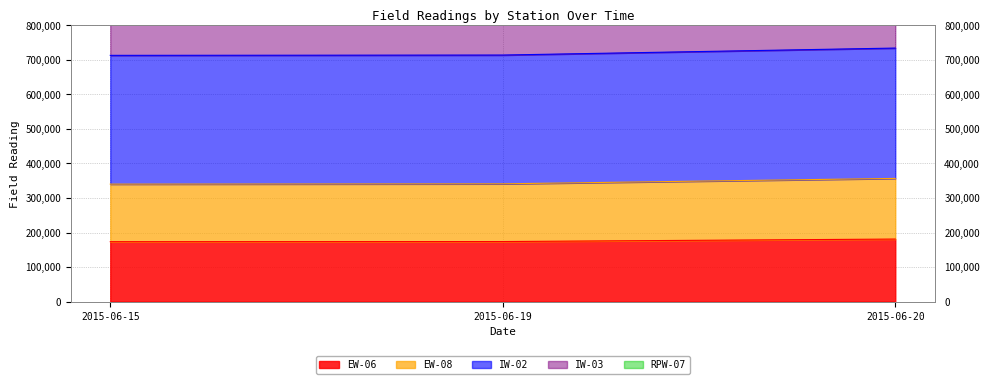

What is the highest value of the EW-06 series?

181065